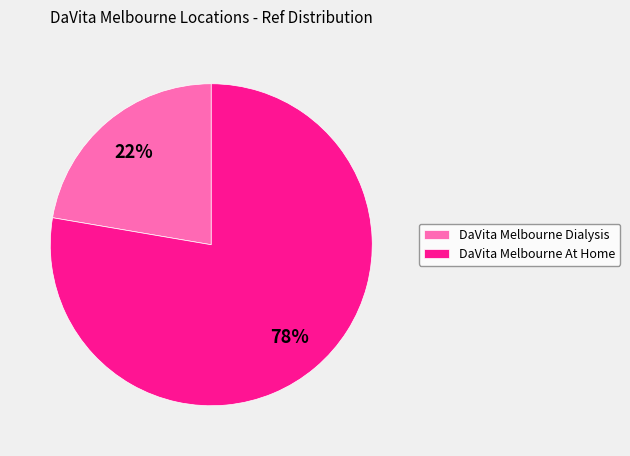

To the nearest percent, what percentage of the pie is DaVita Melbourne Dialysis?

22%